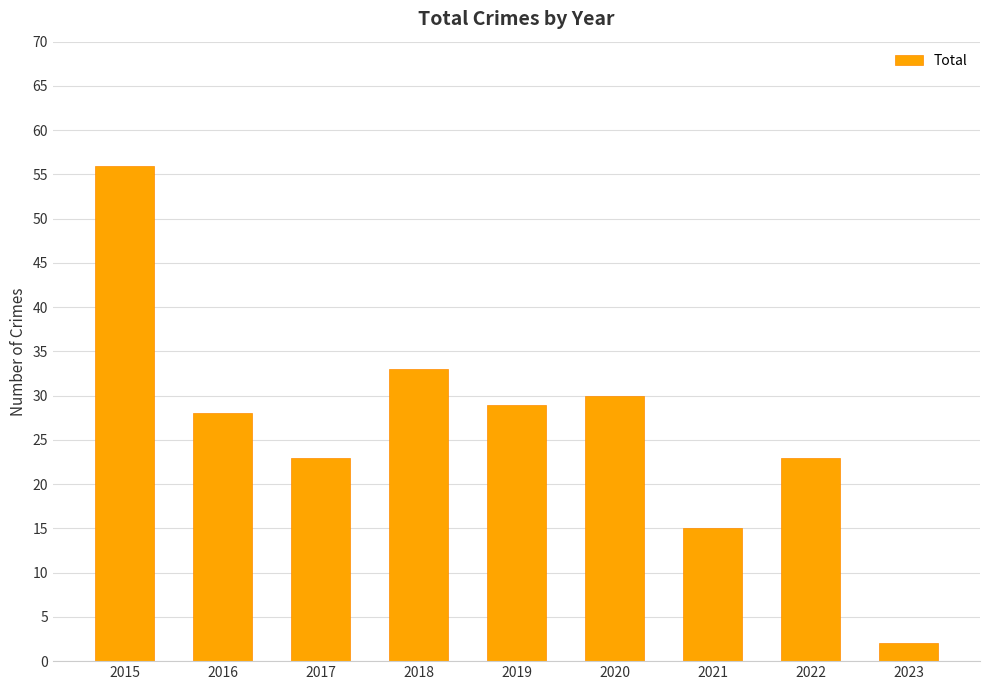

What is the minimum value shown in the chart?

2